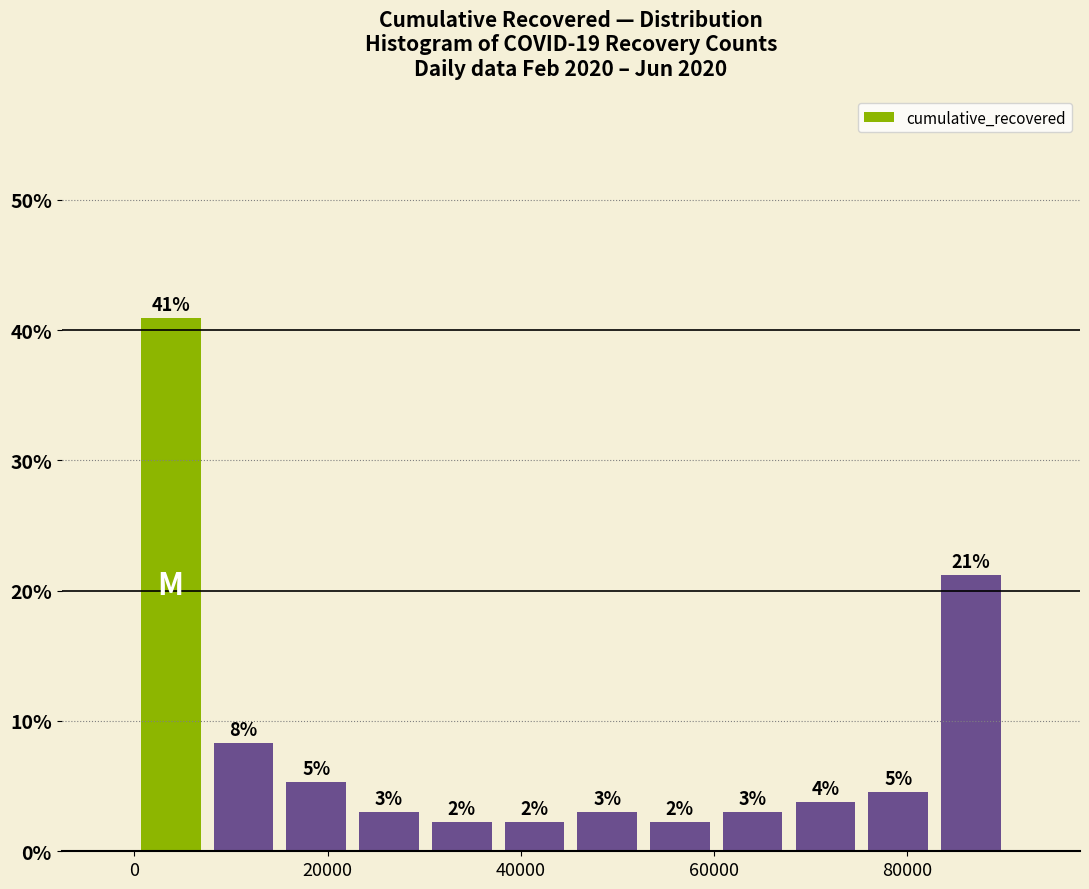

Read against the x-axis, roughly where is the centre of the tallest bar?

4000